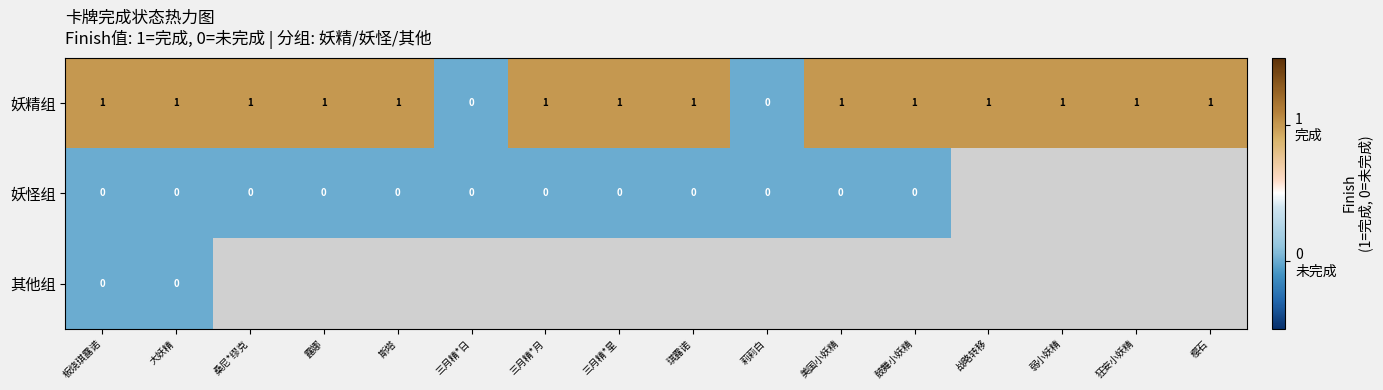

Is it true that 妖精组 equals 1 at 桑尼*缪克?

True